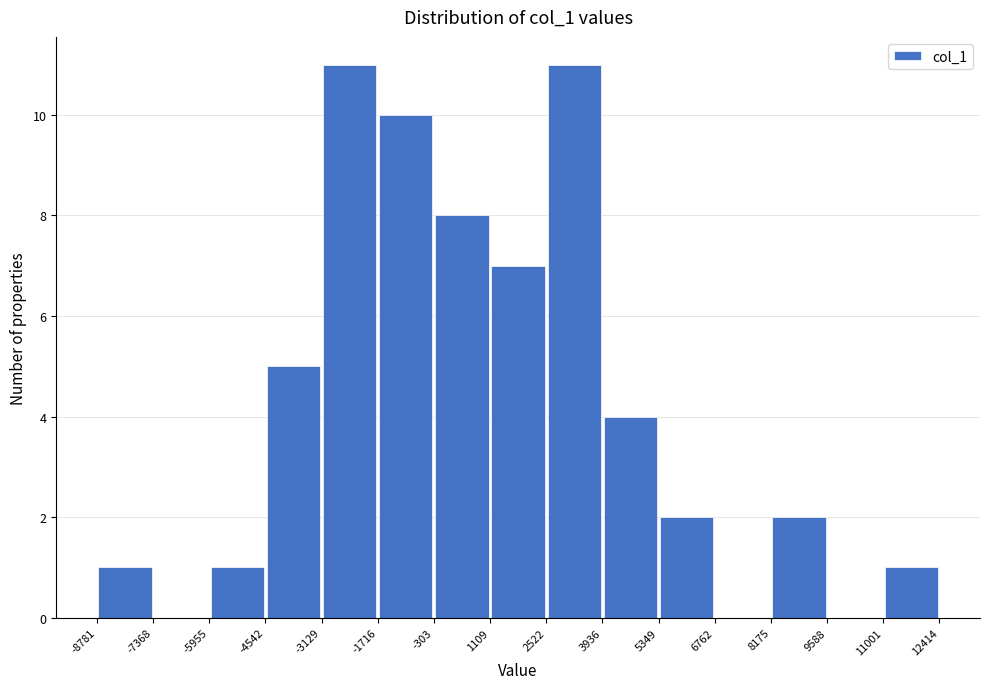

How tall is the bar that spans -8781 to -7368 on the x-axis? The values are not printed on the chart, so give them approximately, as read against the axis.

1